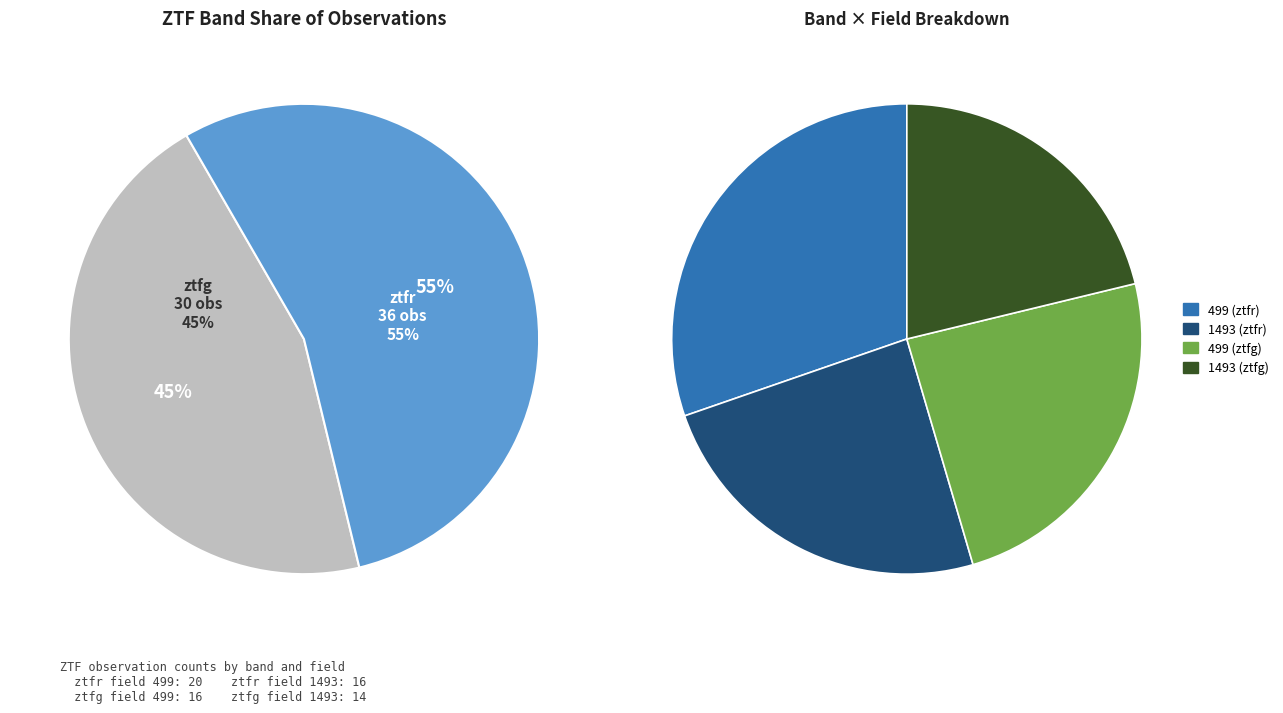

What percentage is NOT represented by ztfr?

45.5%